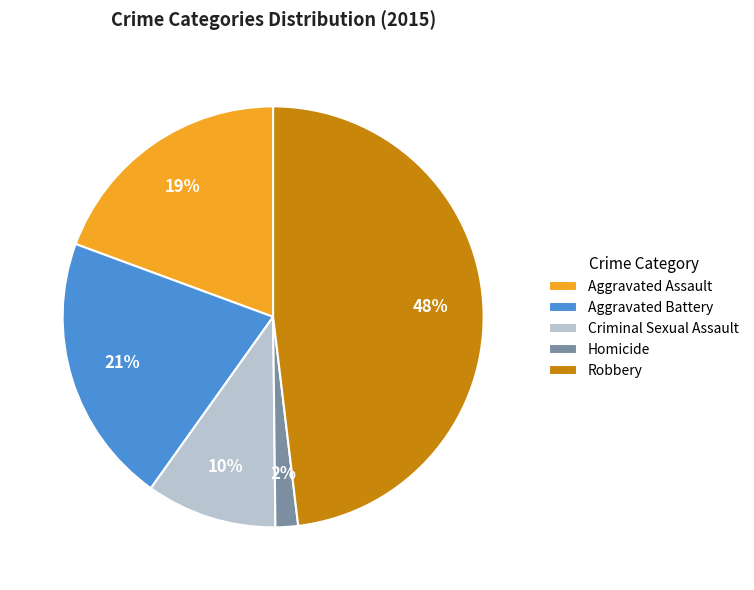

True or false: Aggravated Assault accounts for 19% of the total.

True